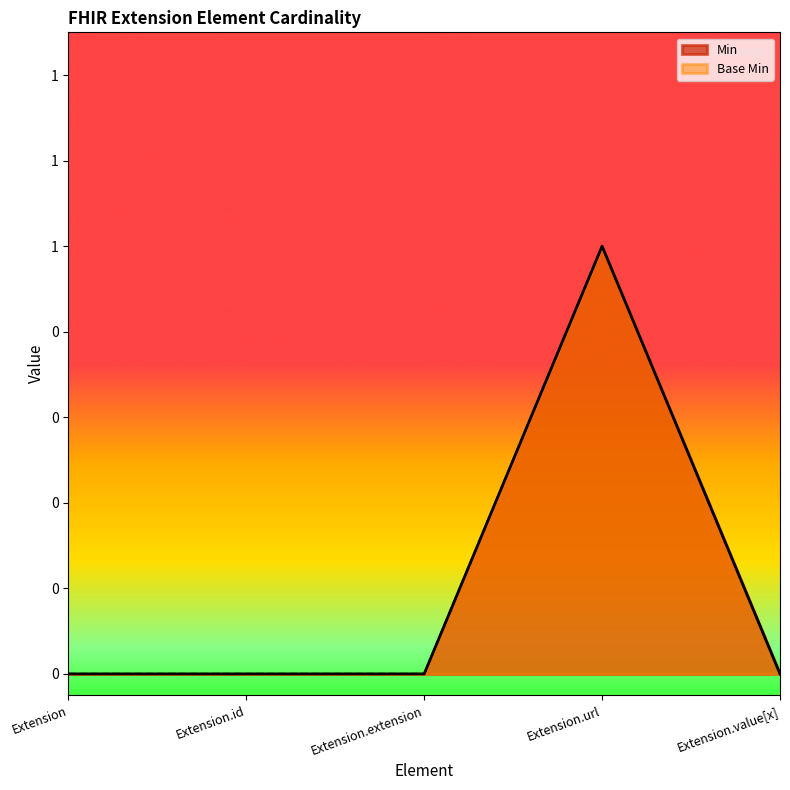

Where is Base Min nearest to the value 0?

Extension